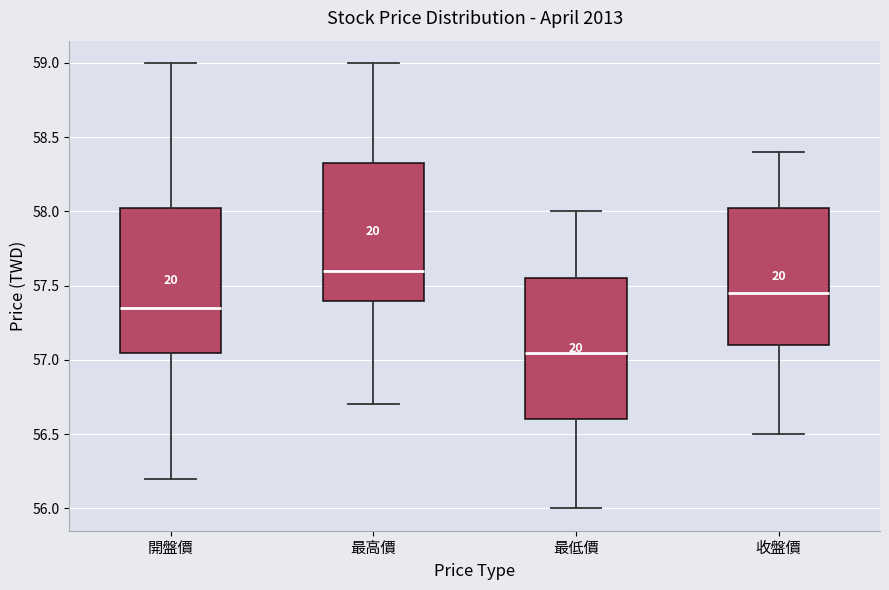

Reading left to right, transcribe this box plot: for each box, give where its median line is, the range the box spans, and where its two whiskers end, as read against the y-axis. The values are not printed on the chart, so give them approximately, as read against the axis.

開盤價: median 57.35, box 57.05 to 58.05, whiskers 56.20 to 59.00
最高價: median 57.60, box 57.40 to 58.35, whiskers 56.70 to 59.00
最低價: median 57.05, box 56.60 to 57.55, whiskers 56.00 to 58.00
收盤價: median 57.45, box 57.10 to 58.05, whiskers 56.50 to 58.40